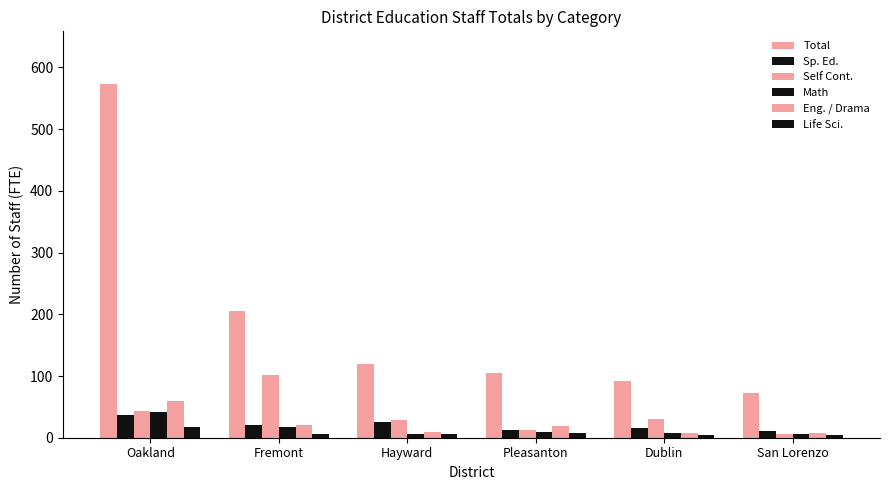

Rank the series by their maximum value, from lowest to highest.

Life Sci., Sp. Ed., Math, Eng. / Drama, Self Cont., Total